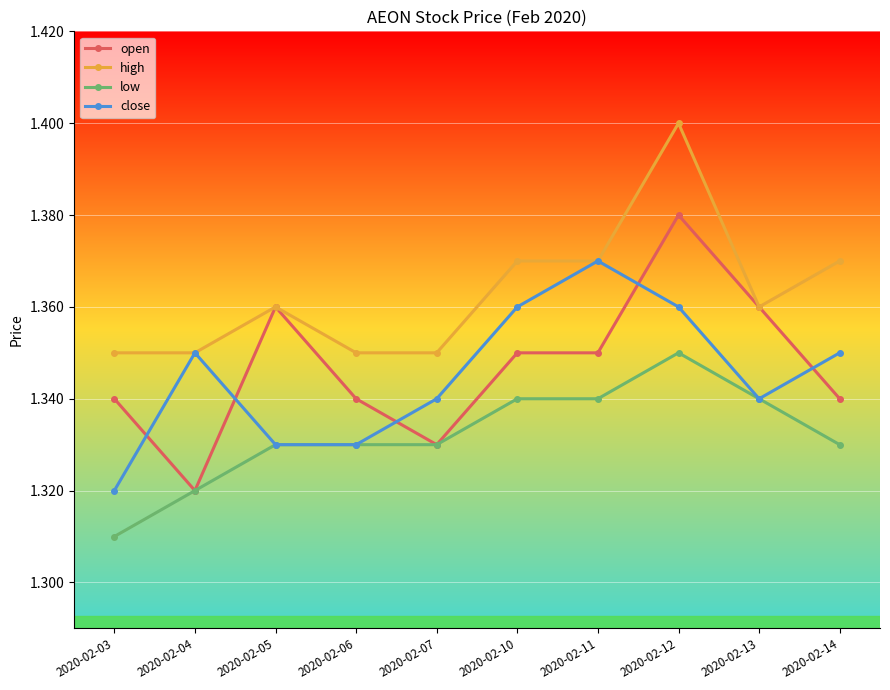

Rank the series by their maximum value, from lowest to highest.

low, close, open, high